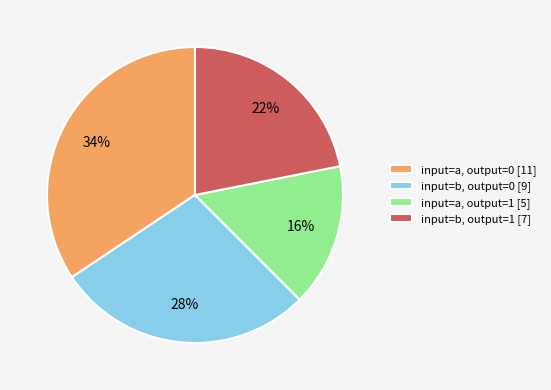

Which category has the biggest portion of the pie?

input=a, output=0 [11]